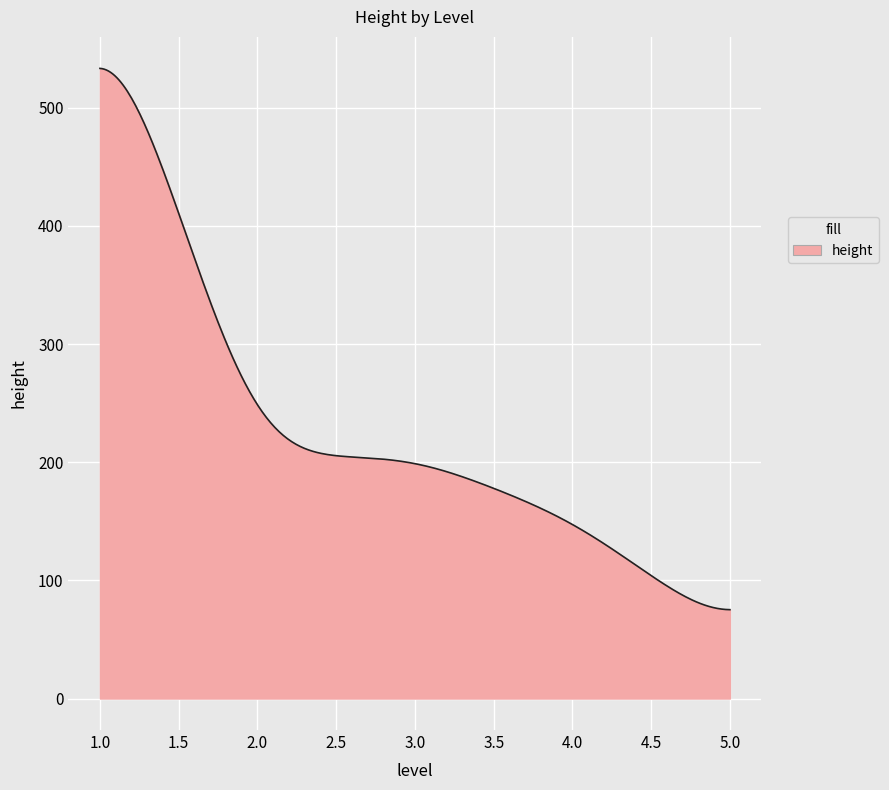

What is the greatest value displayed?

533.2